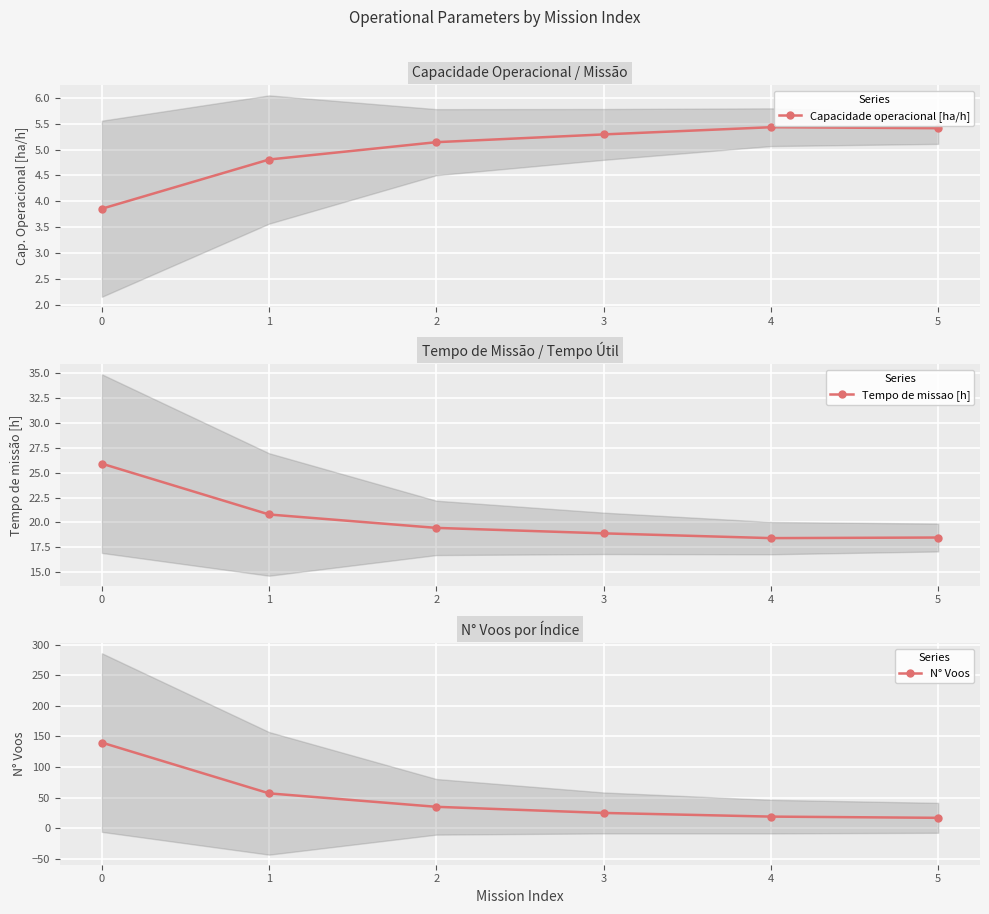

The value of Capacidade operacional [ha/h] at 3 is 2.1. True or false?

False